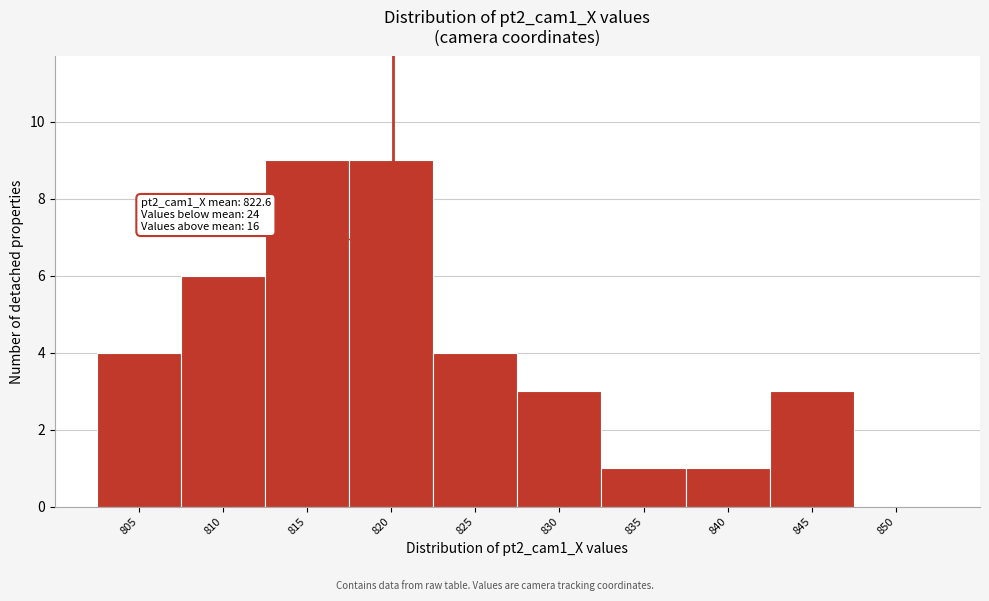

Reading left to right, transcribe all the data shown in this chart.

805=4	810=6	815=9	820=9	825=4	830=3	835=1	840=1	845=3	850=0